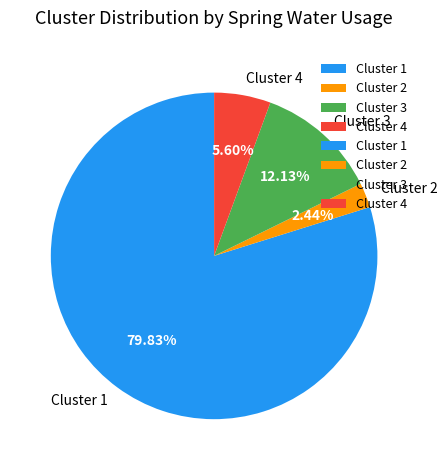

Rank the categories by value from lowest to highest.

Cluster 2, Cluster 4, Cluster 3, Cluster 1